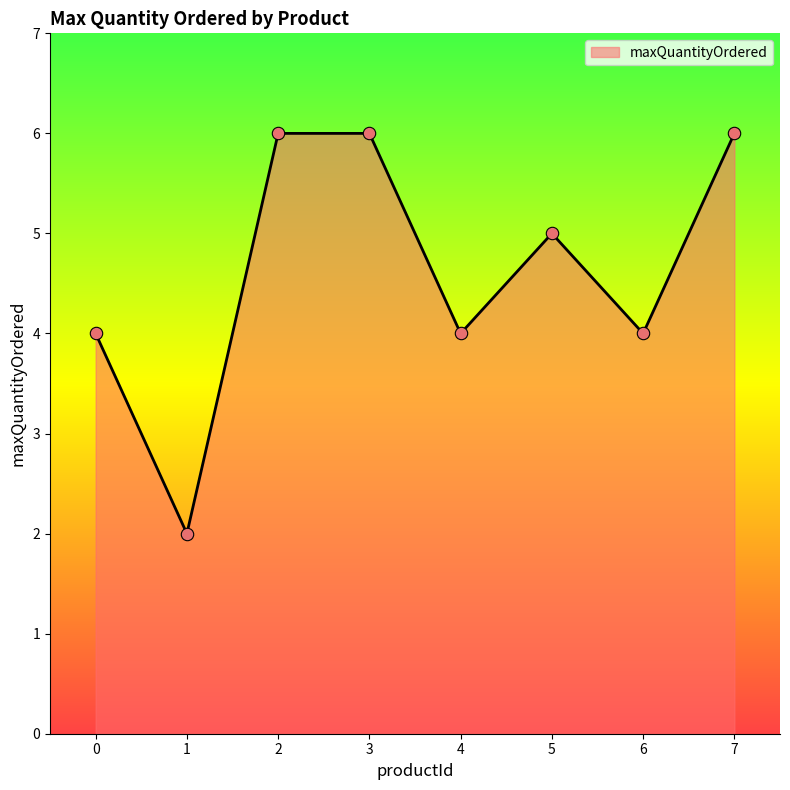

What is the change in value from 4 to 5?

+1